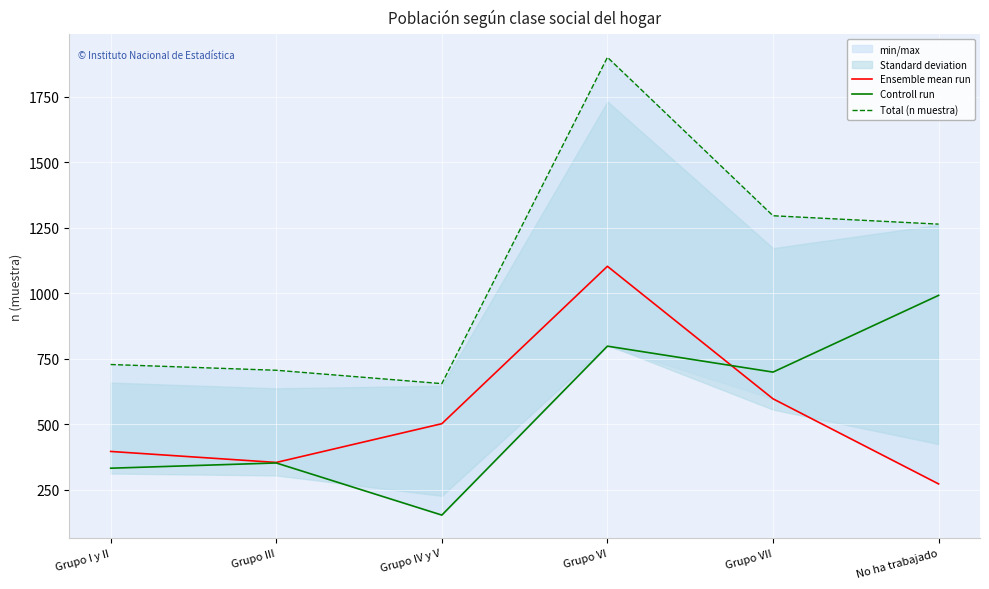

How many lines are shown in the chart?

3